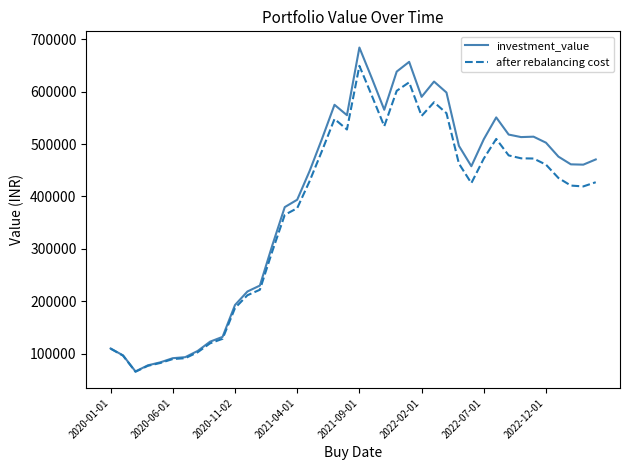

What is the minimum value shown in the chart?

65585.7